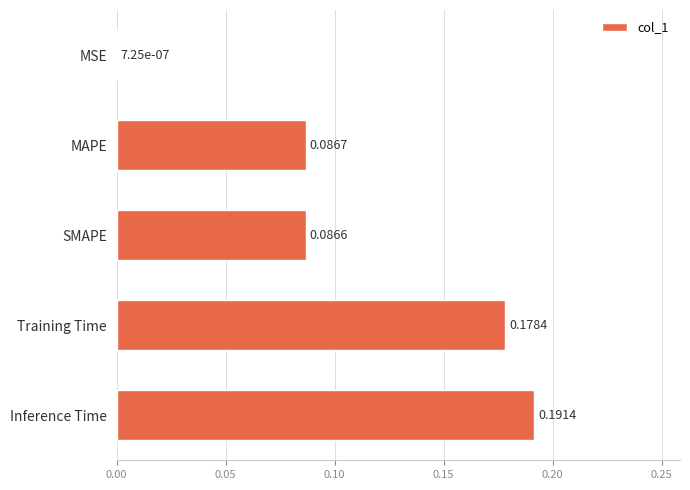

What is the sum of all values?

0.5